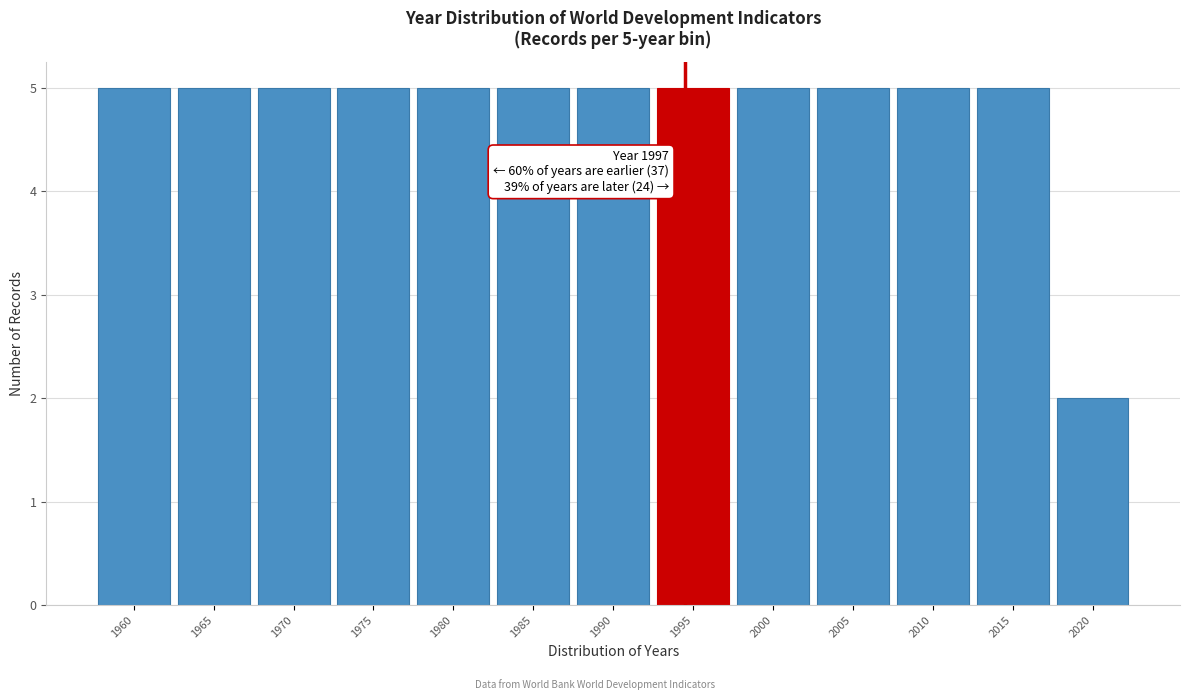

Reading left to right, transcribe all the data shown in this chart.

1960=5	1965=5	1970=5	1975=5	1980=5	1985=5	1990=5	1995=5	2000=5	2005=5	2010=5	2015=5	2020=2